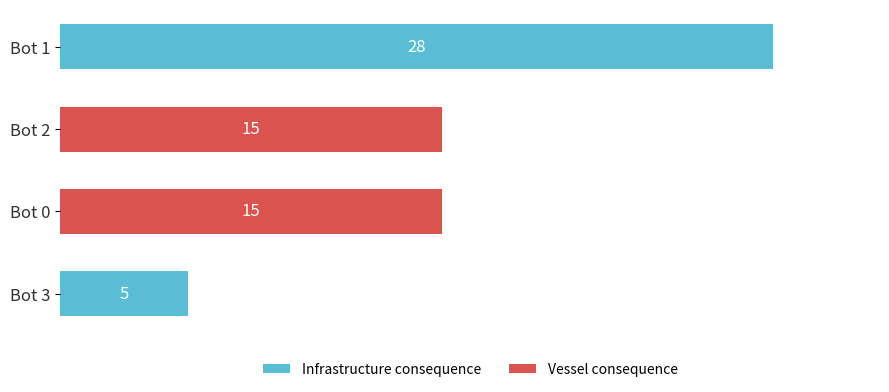

What is the difference between the maximum and minimum values?

23